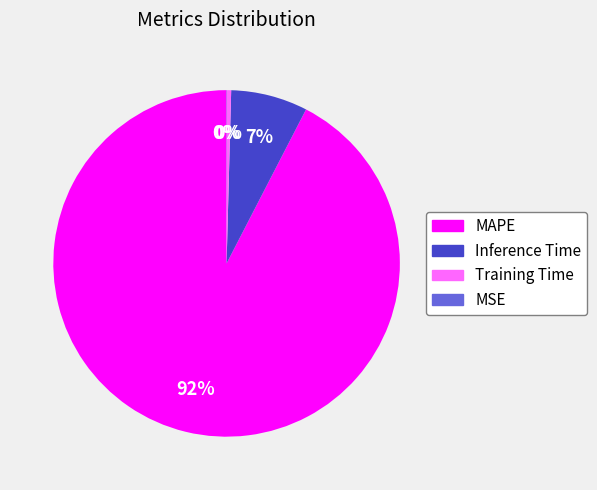

Which category has the biggest portion of the pie?

MAPE